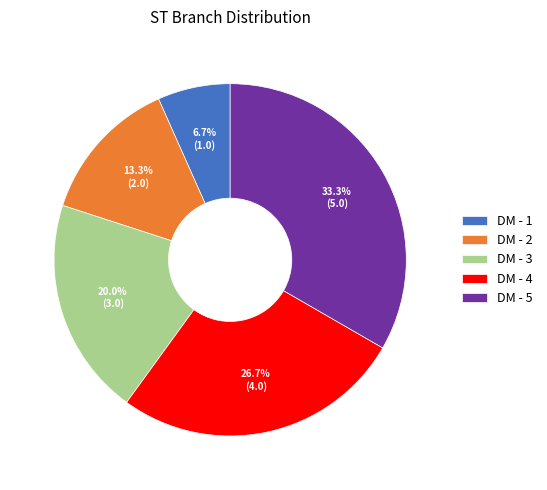

Is there any slice that represents more than half of the pie?

No